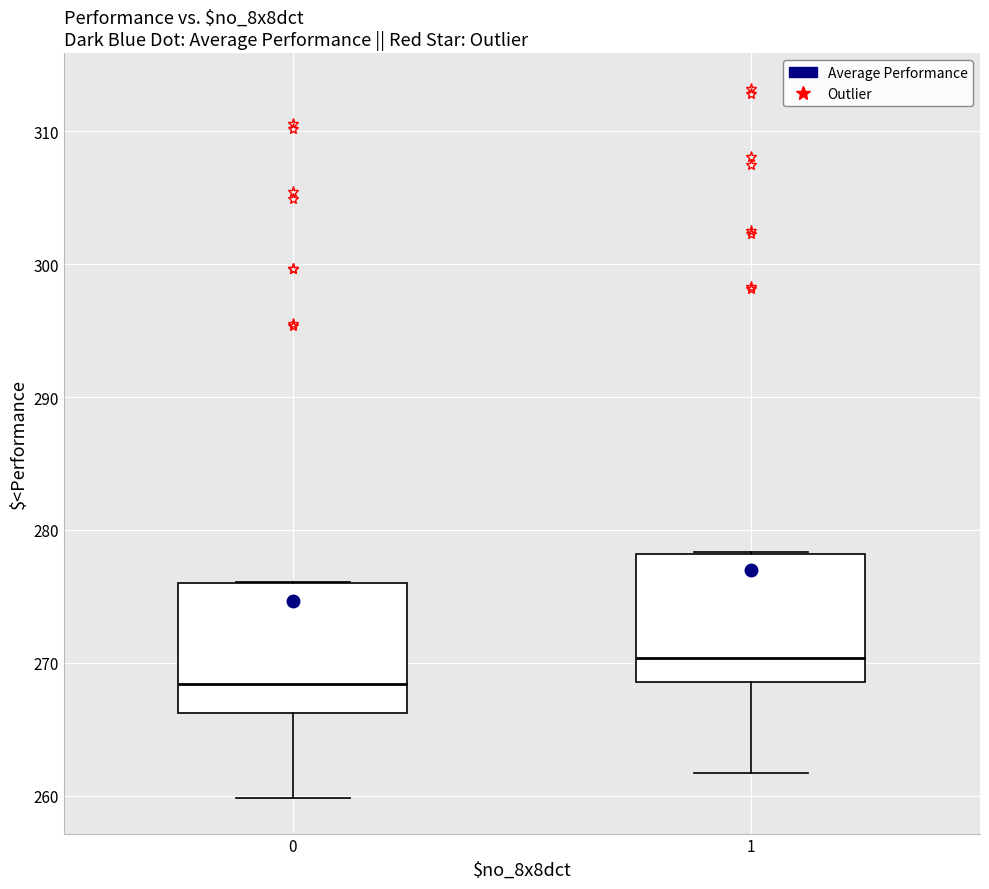

Where does the lower whisker of the box at x = 0 end on the y-axis? The values are not printed on the chart, so give them approximately, as read against the axis.

260